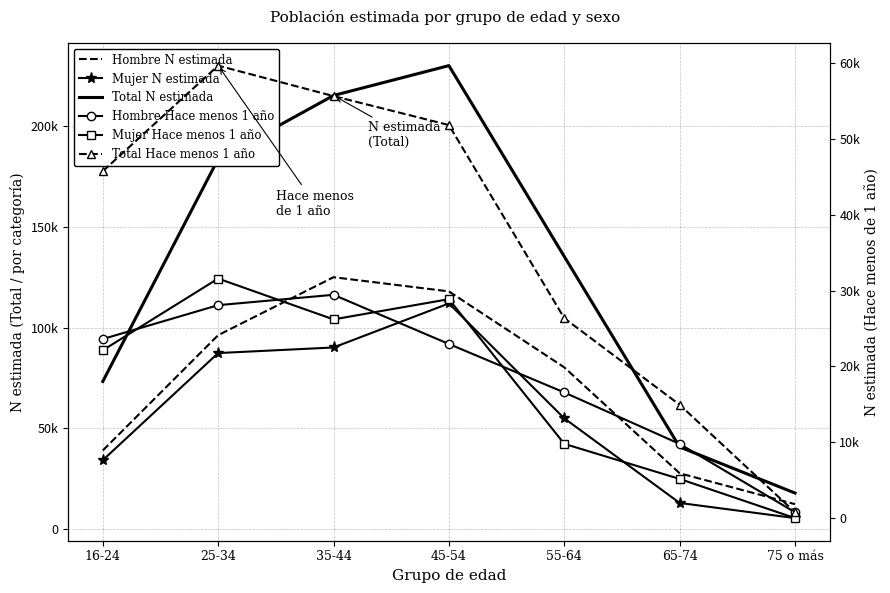

Reading left to right, list all the values displayed in this chart.

Hombre N estimada: 16-24=39062	25-34=96273	35-44=125024	45-54=117990	55-64=80307	65-74=27764	75 o más=12421
Mujer N estimada: 16-24=34233	25-34=87396	35-44=90165	45-54=112013	55-64=55009	65-74=13027	75 o más=5513
Total N estimada: 16-24=73295	25-34=183669	35-44=215189	45-54=230003	55-64=135316	65-74=40791	75 o más=17935
Hombre Hace menos 1 año: 16-24=23607	25-34=28073	35-44=29439	45-54=22954	55-64=16567	65-74=9779	75 o más=764
Mujer Hace menos 1 año: 16-24=22123	25-34=31580	35-44=26196	45-54=28864	55-64=9789	65-74=5161	75 o más=0
Total Hace menos 1 año: 16-24=45729	25-34=59653	35-44=55635	45-54=51818	55-64=26356	65-74=14940	75 o más=764